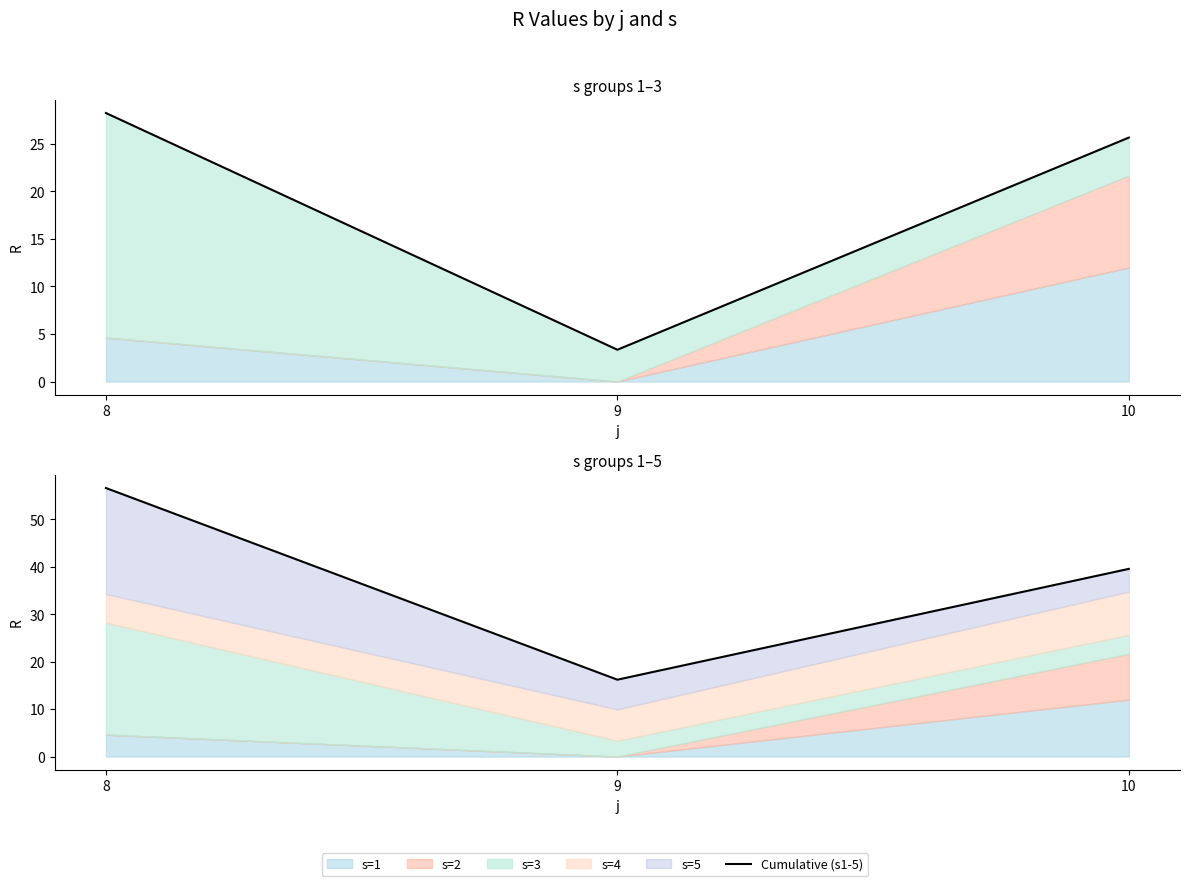

What is the spread (max minus min) of values at 9?

12.9